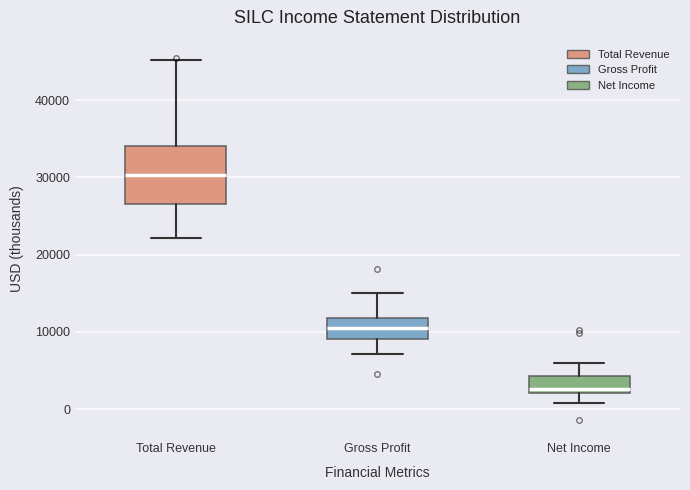

Which box has the lowest median line?

Net Income